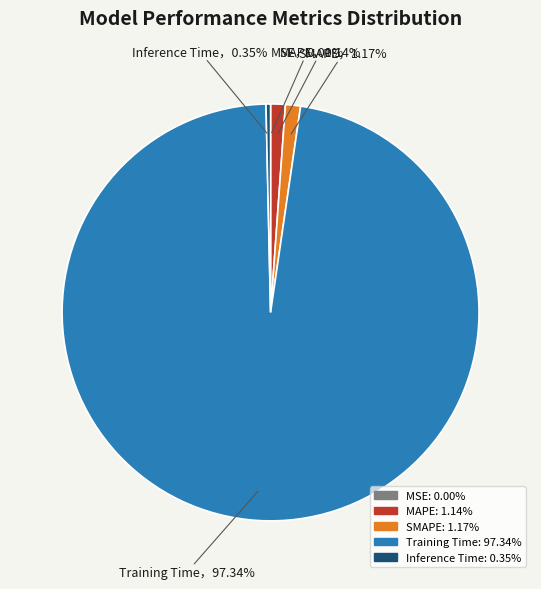

To the nearest percent, what is the difference between the SMAPE and Inference Time slice percentages?

1%